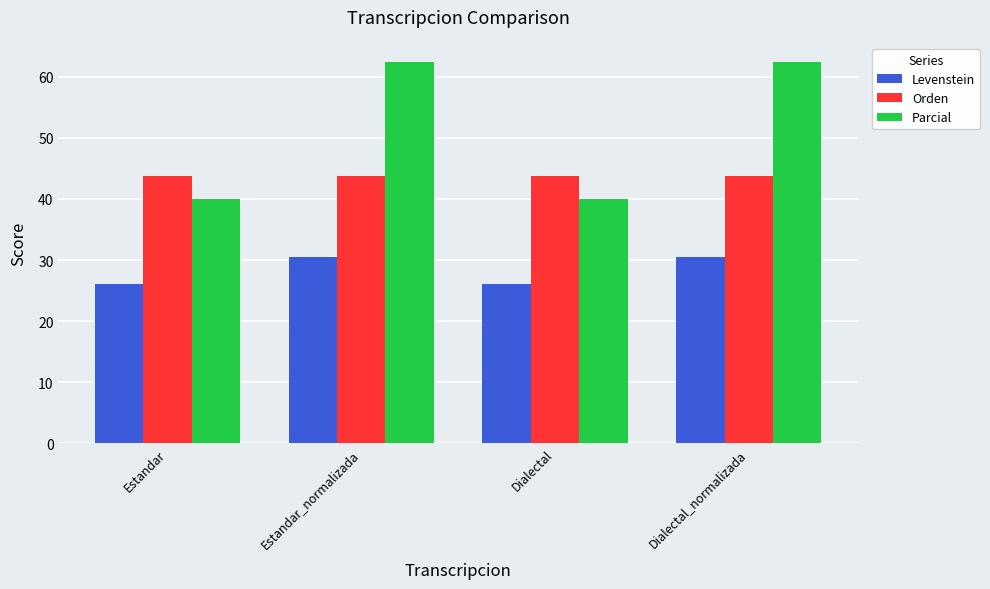

What is the lowest value of the Parcial series?

40.0